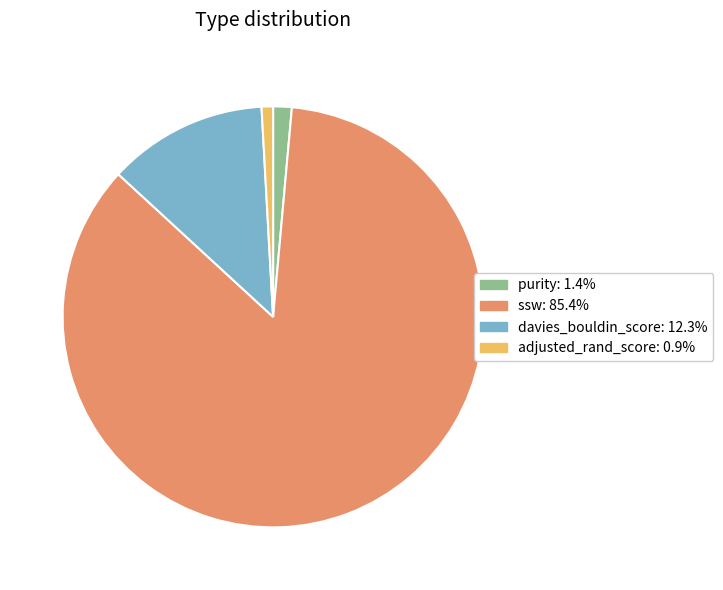

Is davies_bouldin_score the majority of the pie?

No